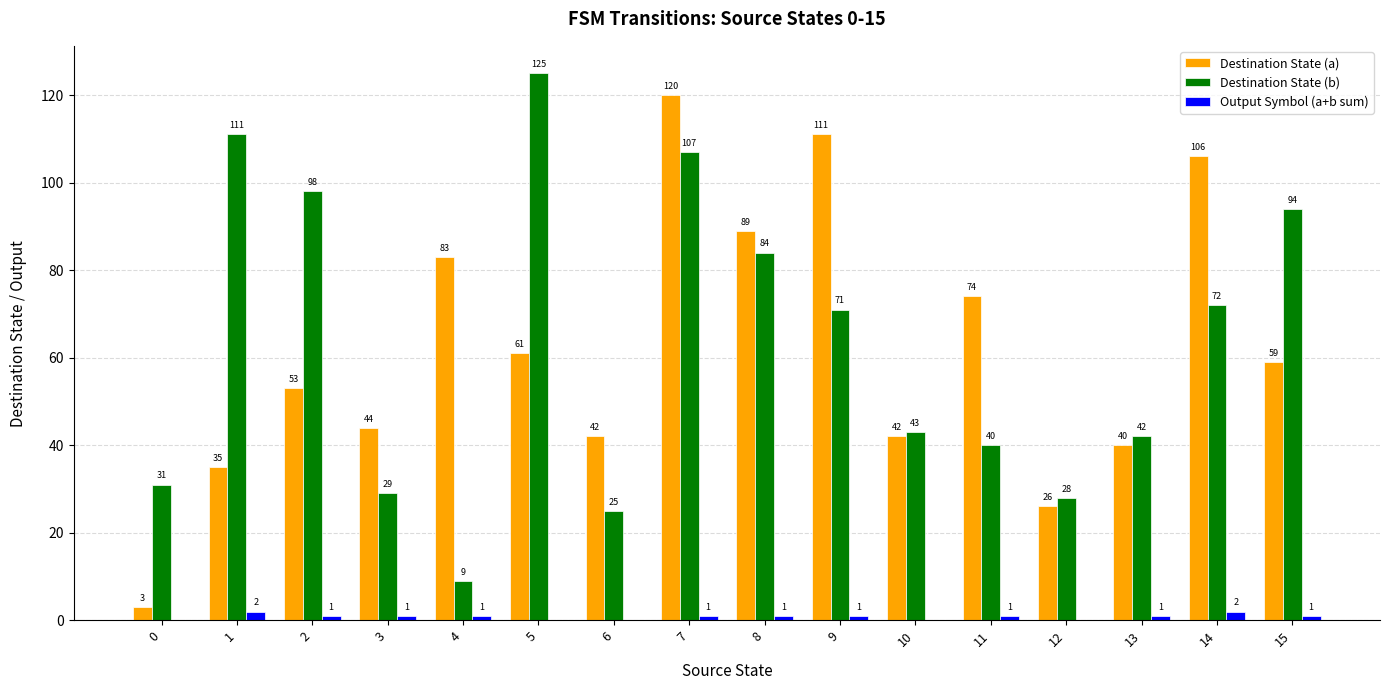

The value of Destination State (b) at 3 is 29. True or false?

True